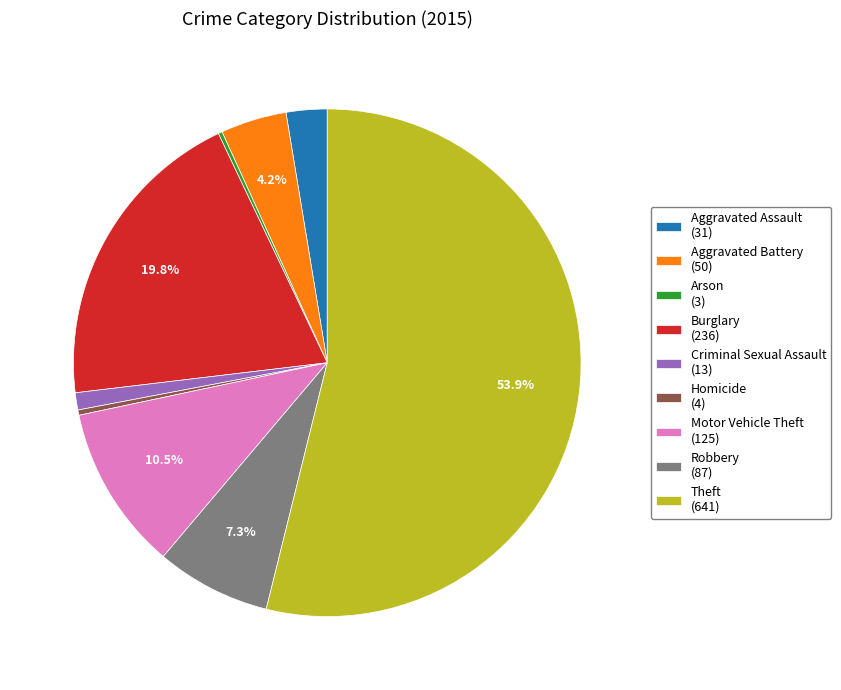

Between Theft and Criminal Sexual Assault, which is larger?

Theft